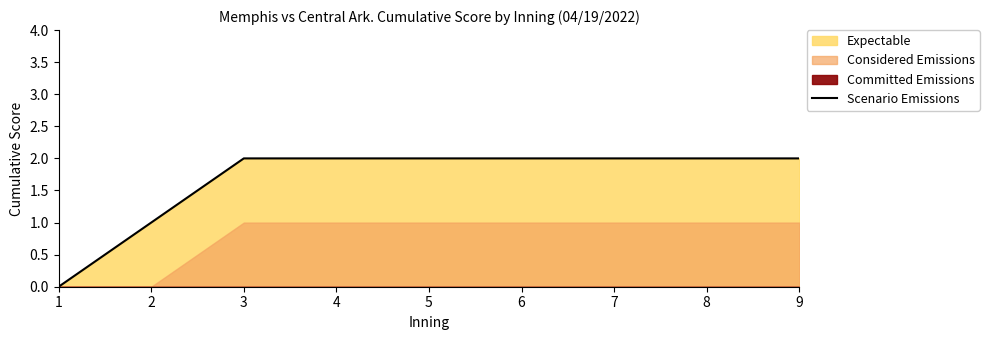

What is the change in value from 2 to 9?

+1